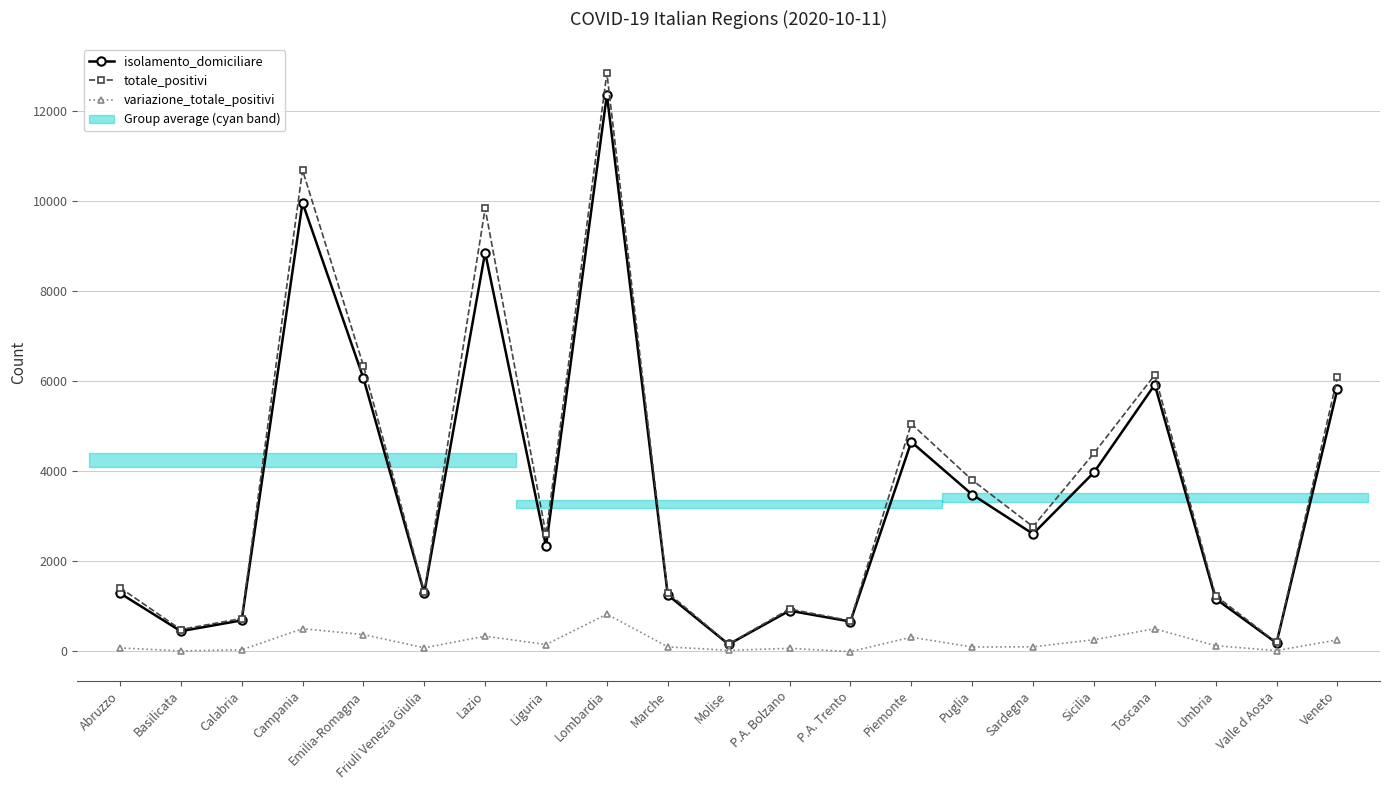

At which category is the sum across all series the highest?

Lombardia